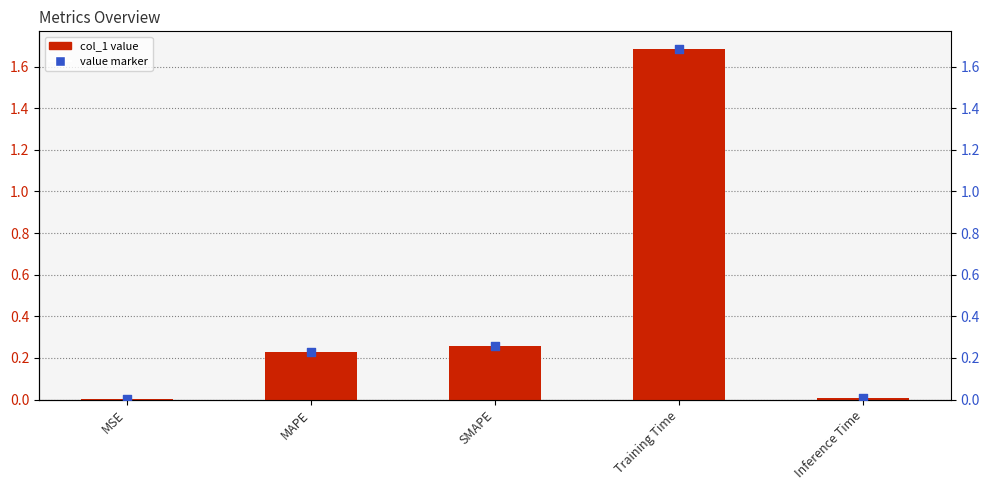

Which series contains the lowest Y value?

col_1